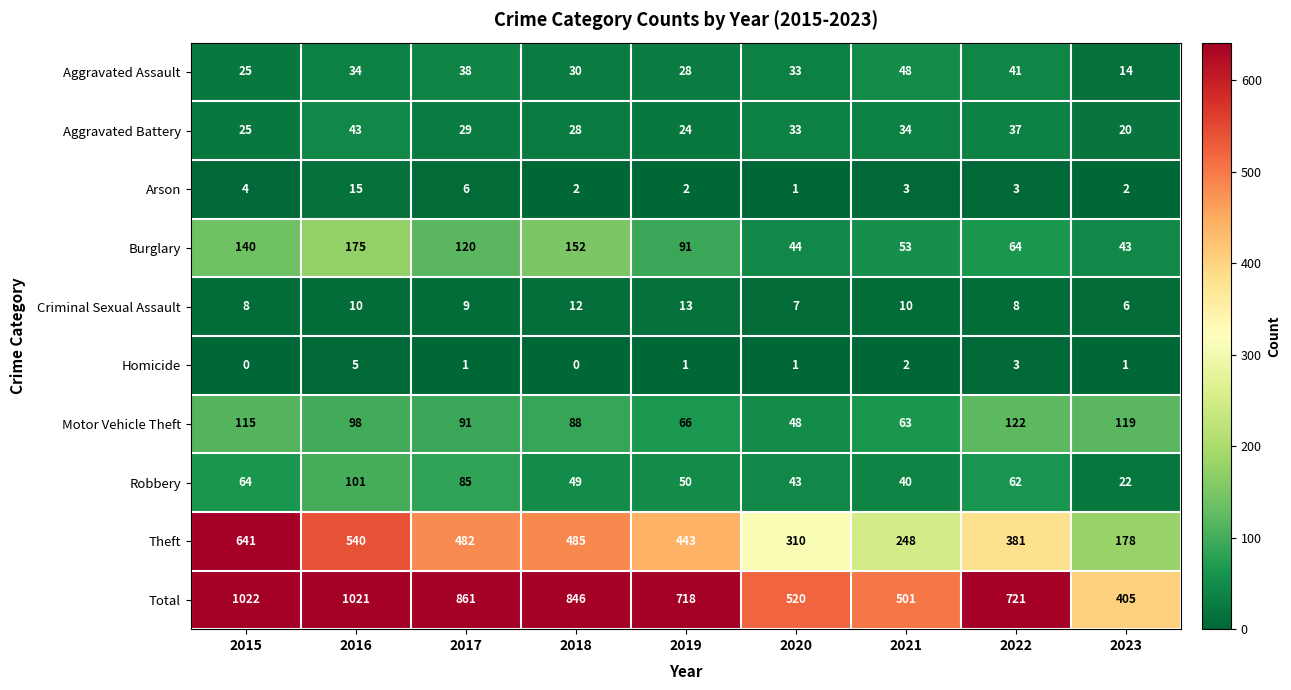

What is the difference between the Aggravated Assault values at 2018 and 2016?

4